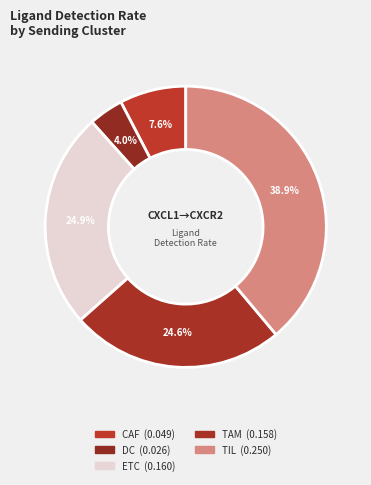

To the nearest percent, what portion does ETC represent?

25%